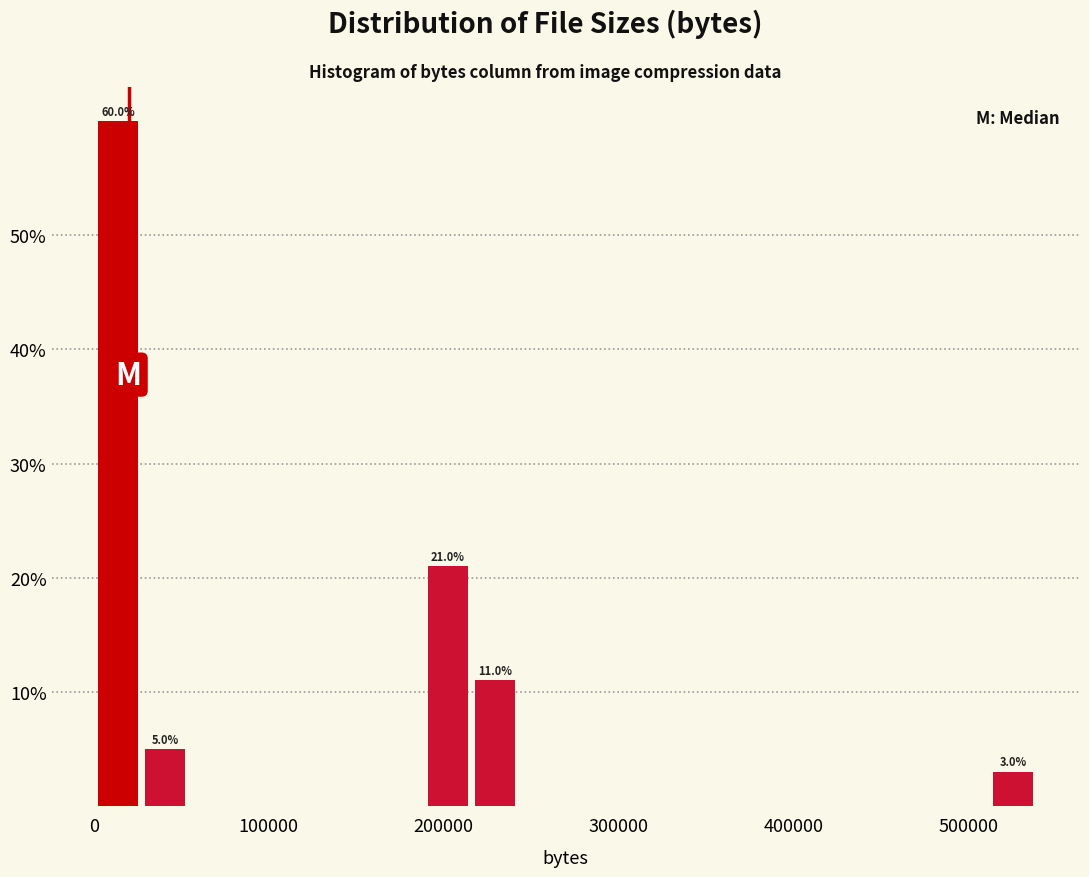

Read against the x-axis, roughly where is the centre of the tallest bar?

10000